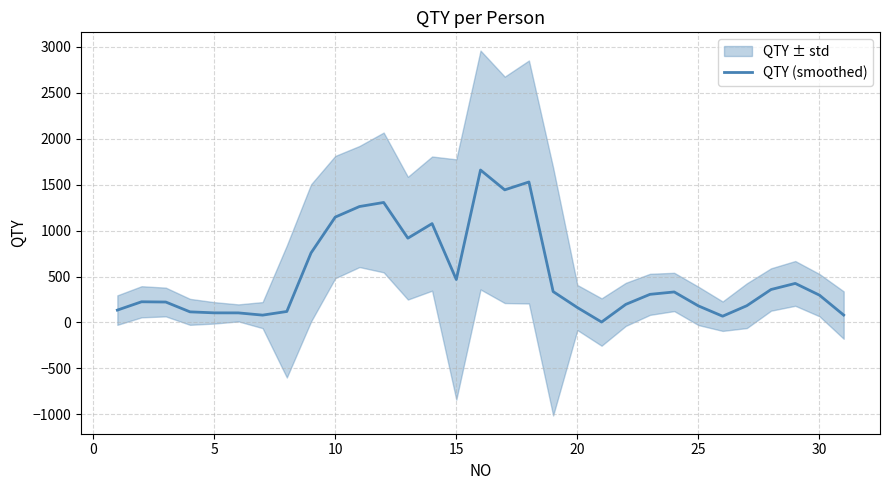

How many values exceed 296?

16